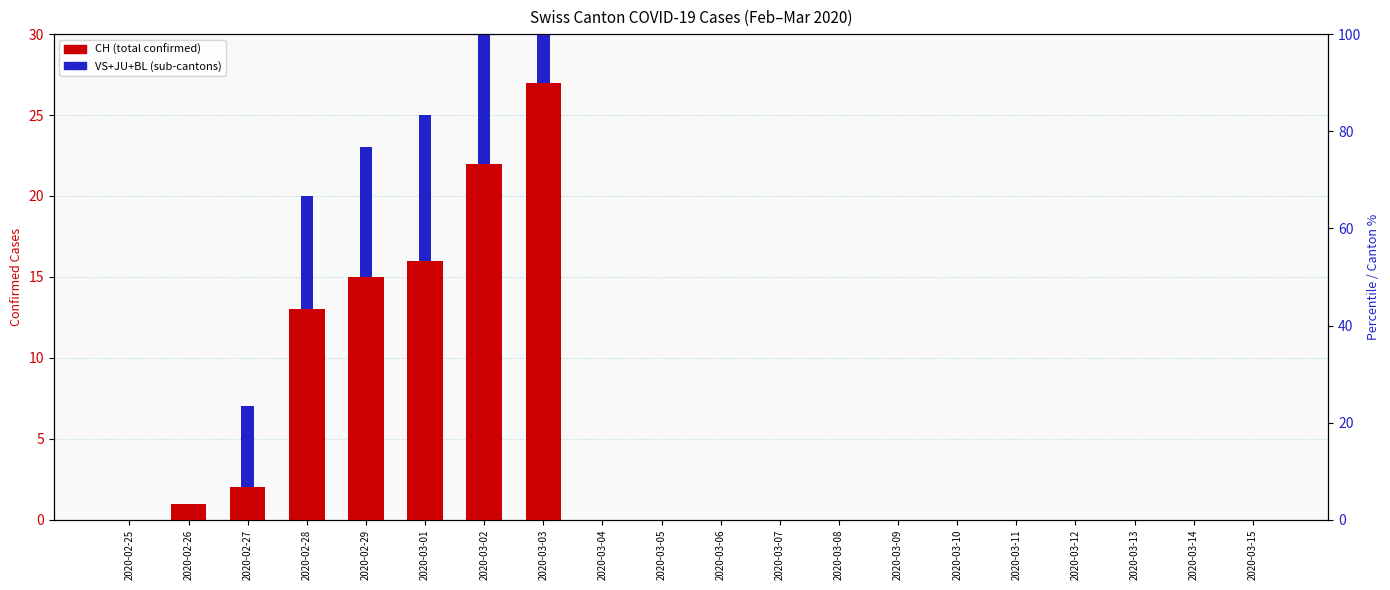

At which category is the sum across all series the highest?

2020-03-03